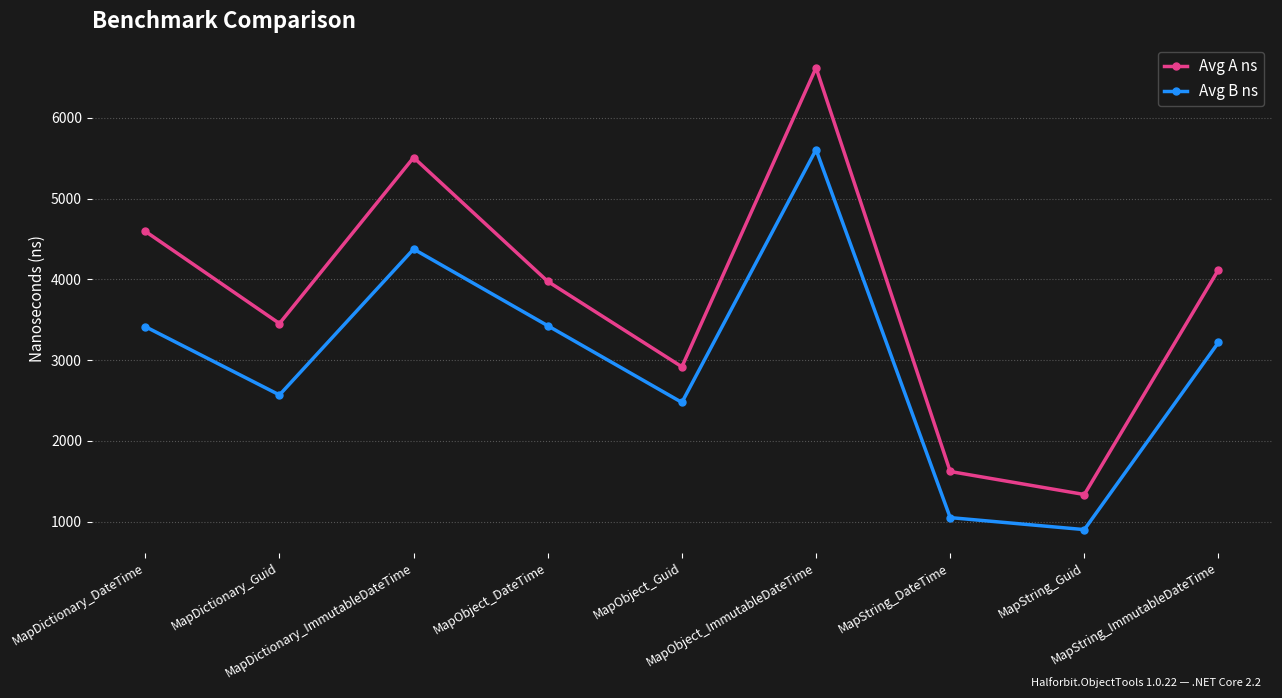

How many data points in Avg A ns are less than 3975?

4